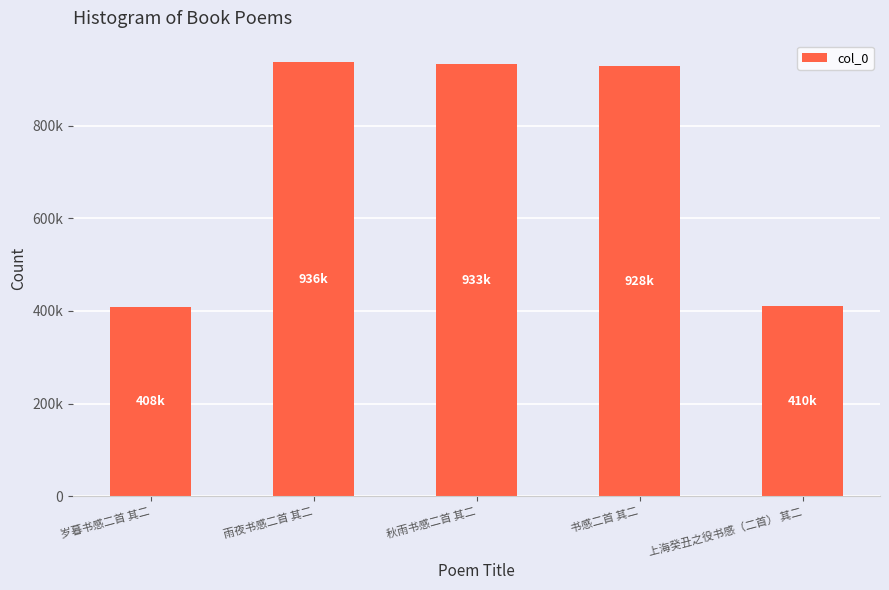

At which category does the chart reach its peak across all series?

雨夜书感二首 其二